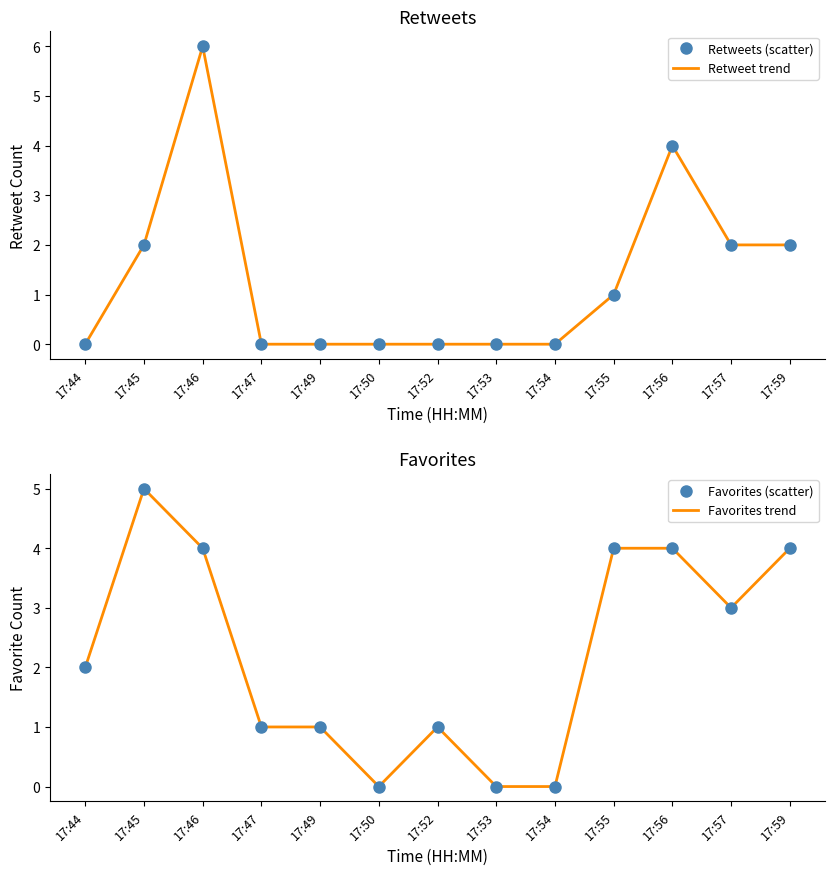

Rank the series by their maximum value, from lowest to highest.

Favorites (scatter), Favorites trend, Retweets (scatter), Retweet trend